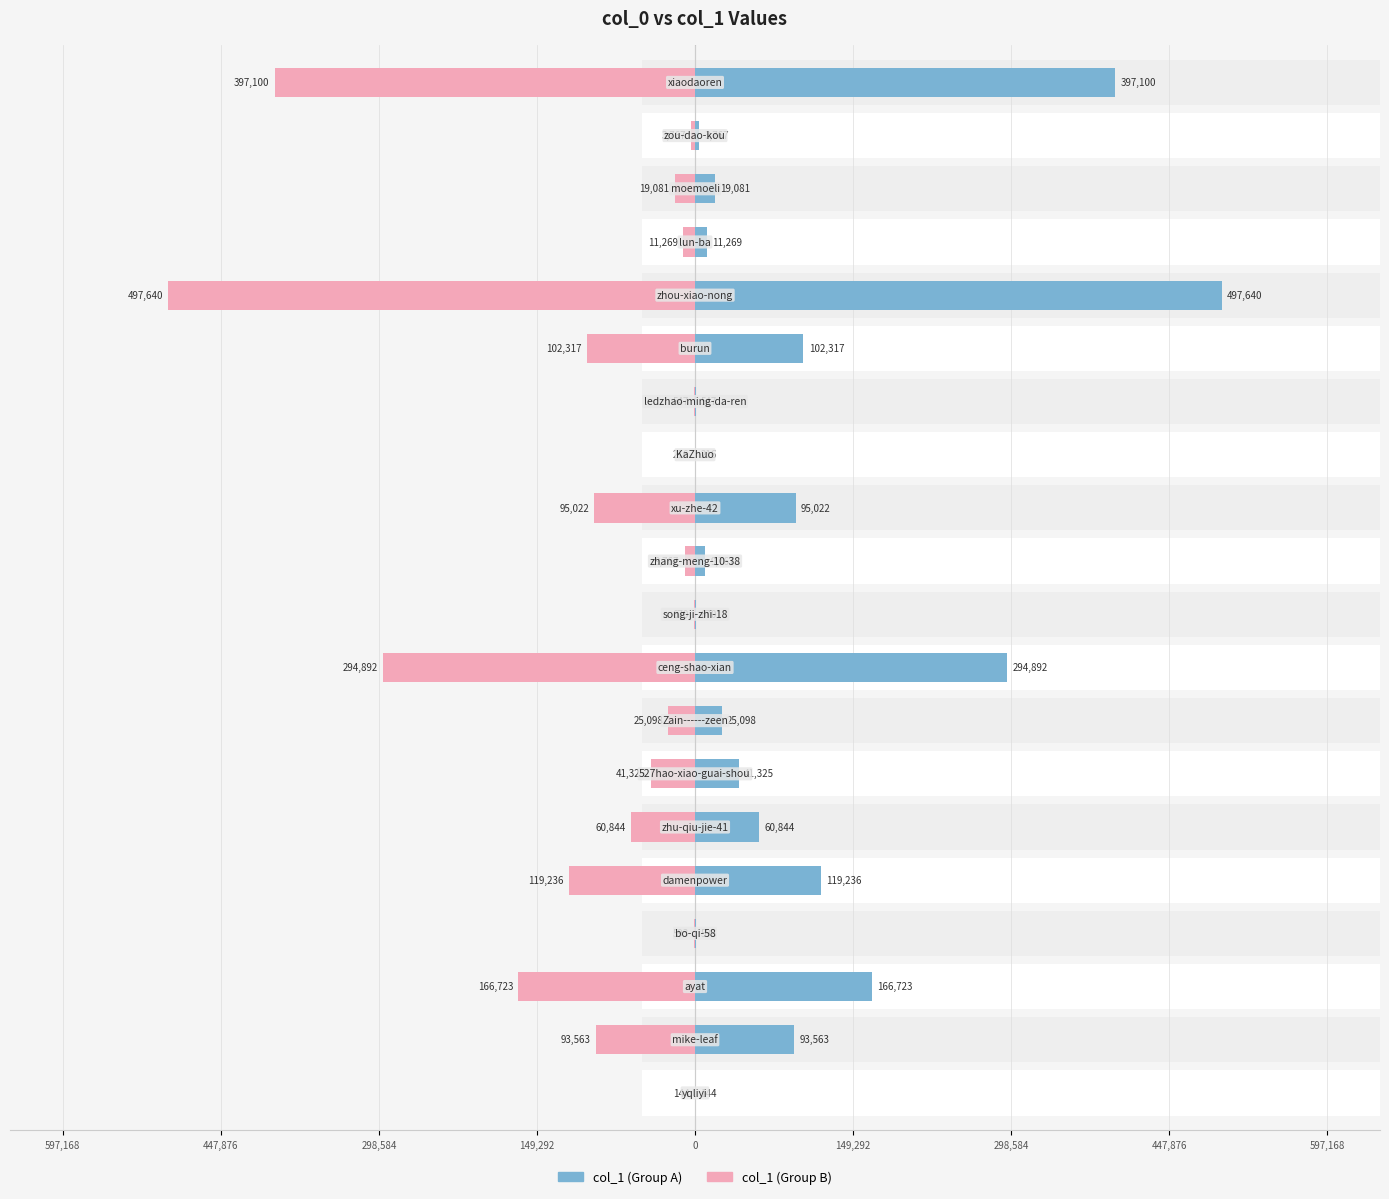

List the series in order of their overall mean, highest first.

col_1 (left), col_1 (right)